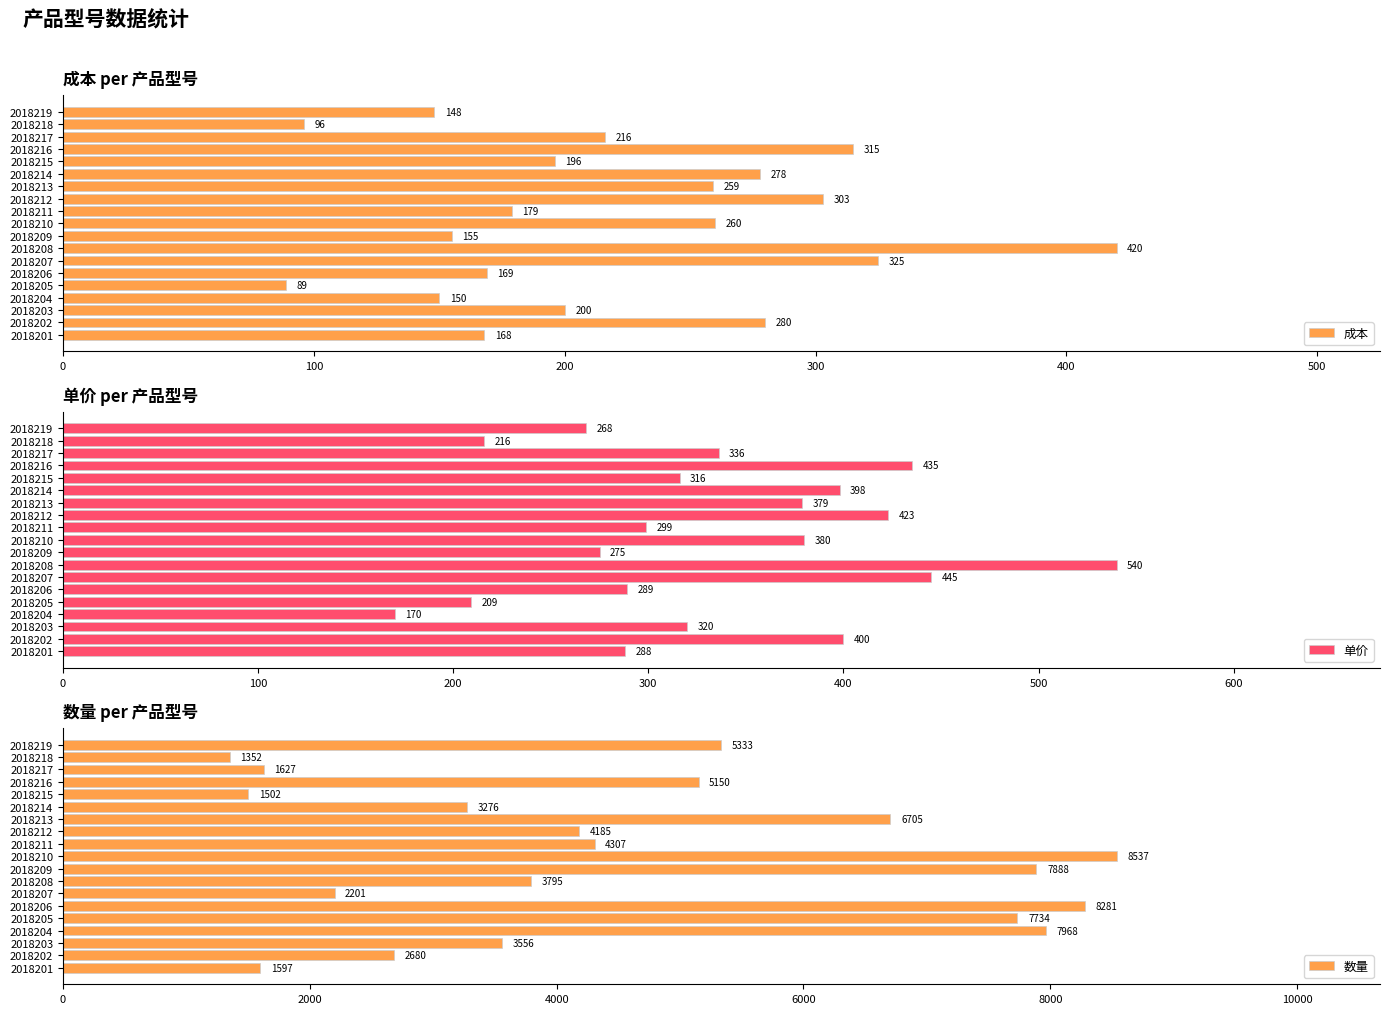

Read the 成本 value at 2018218, to the nearest 5.

95